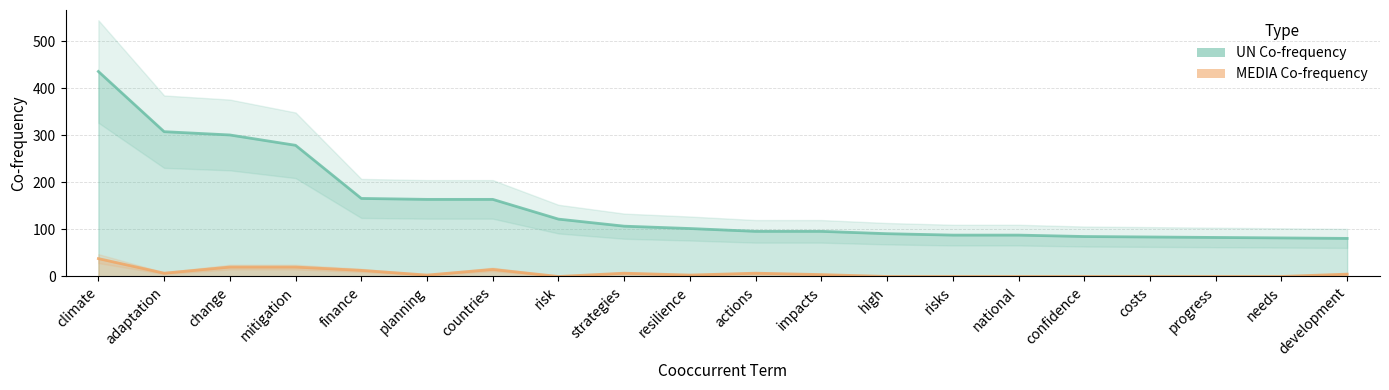

At which category is the sum across all series the highest?

climate